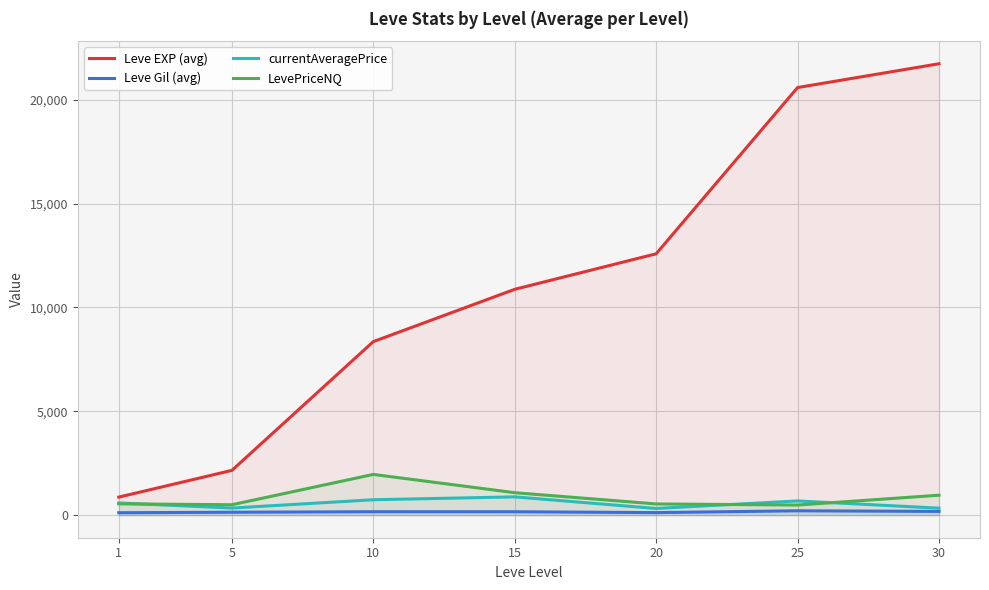

Between 10 and 30, which is larger?

30